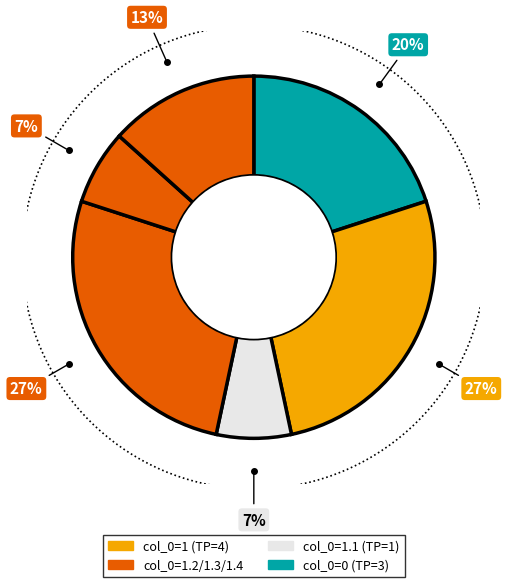

To the nearest percent, what percentage of the pie is 1.1?

7%